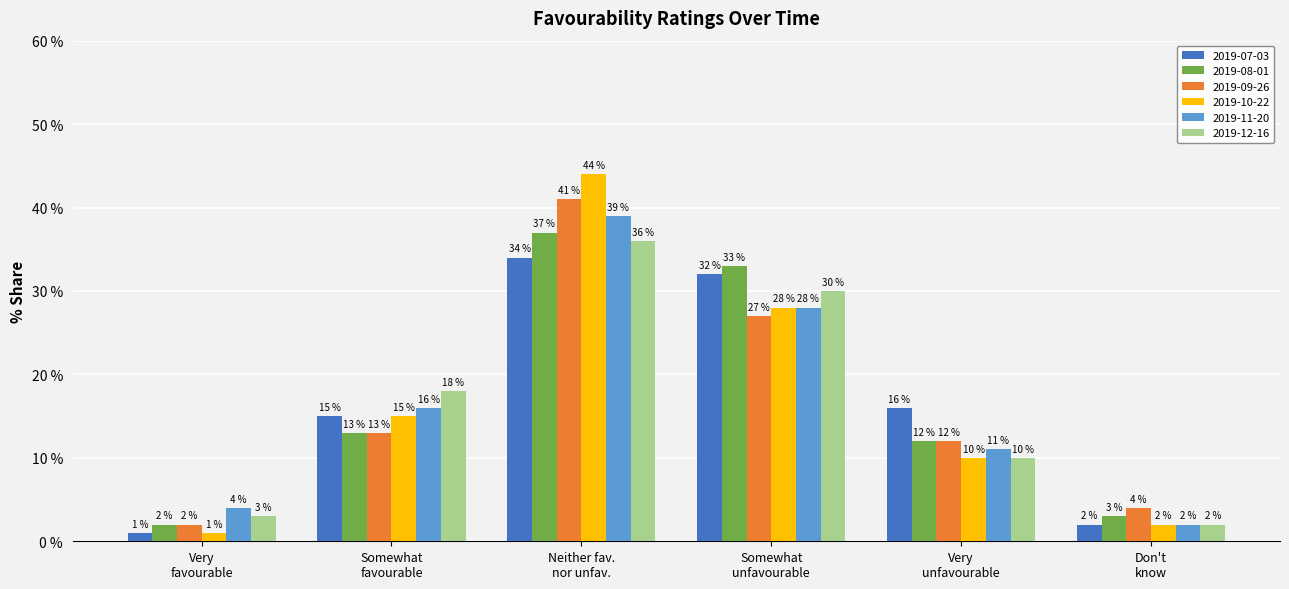

What is the smallest value displayed?

1.0